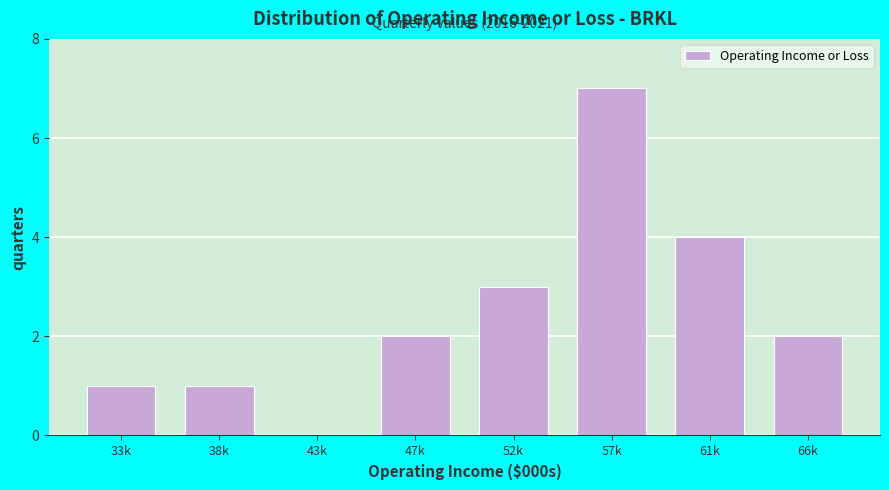

Reading left to right, extract all data points from this chart.

33k=1	38k=1	43k=0	47k=2	52k=3	57k=7	61k=4	66k=2